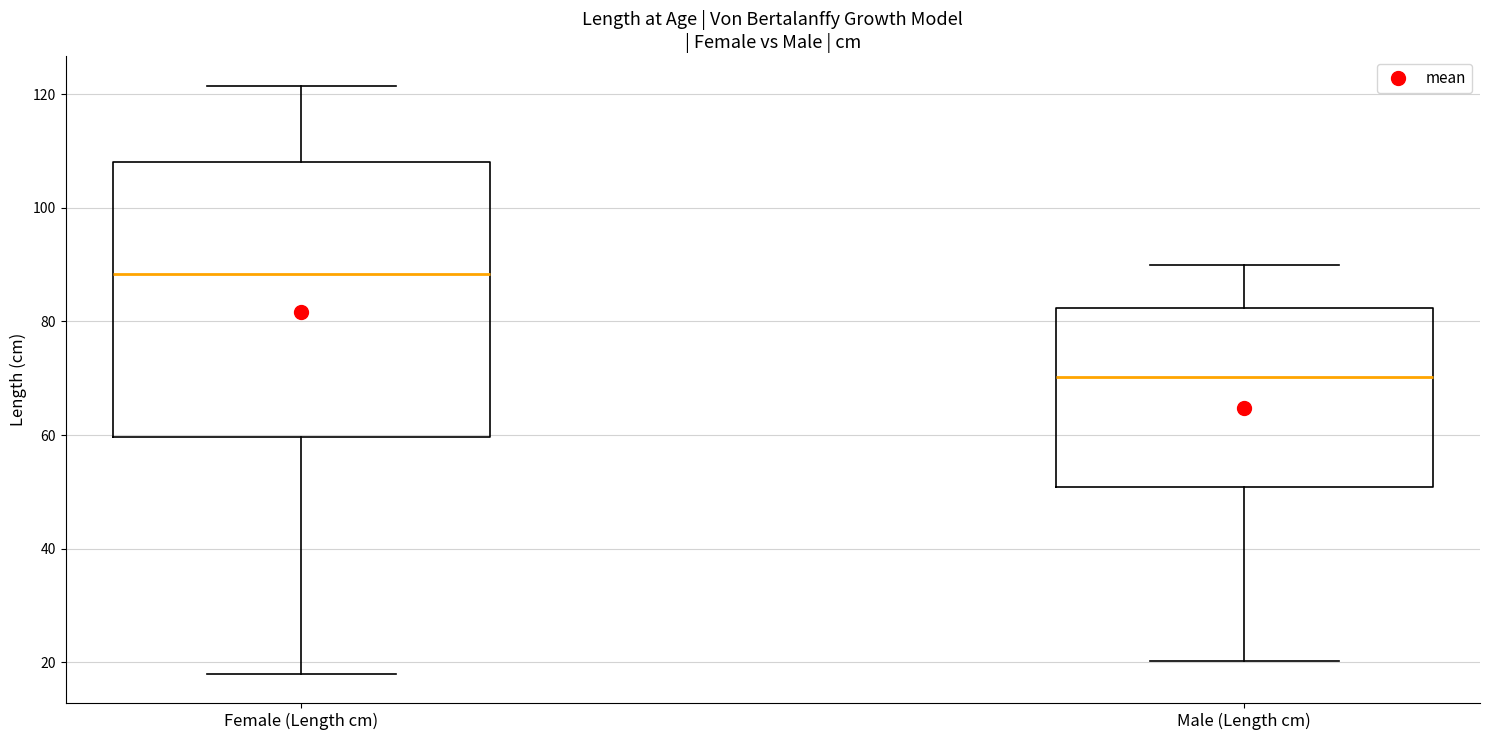

Reading left to right, read every box against the y-axis: the position of its median line, the range the box covers, and the ends of its whiskers. The values are not printed on the chart, so give them approximately, as read against the axis.

Female (Length cm): median 88, box 60 to 108, whiskers 18 to 122
Male (Length cm): median 70, box 50 to 82, whiskers 20 to 90